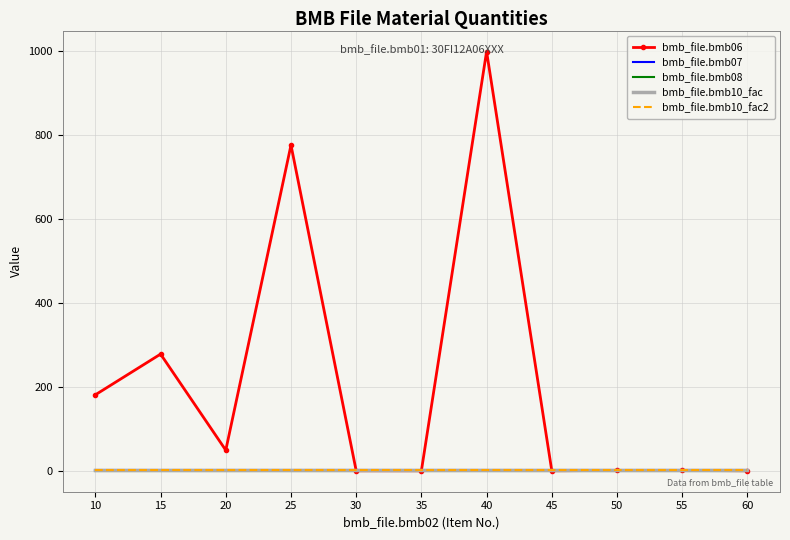

Does the chart have visible grid lines?

Yes